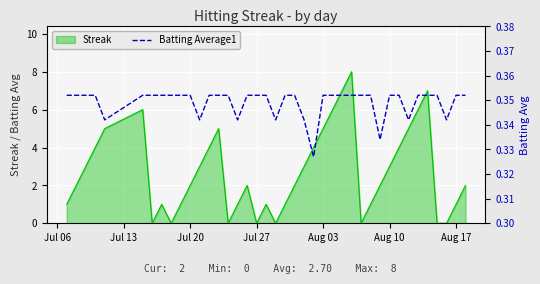

Which has a higher value, Jul 13 or Jul 20?

Jul 13